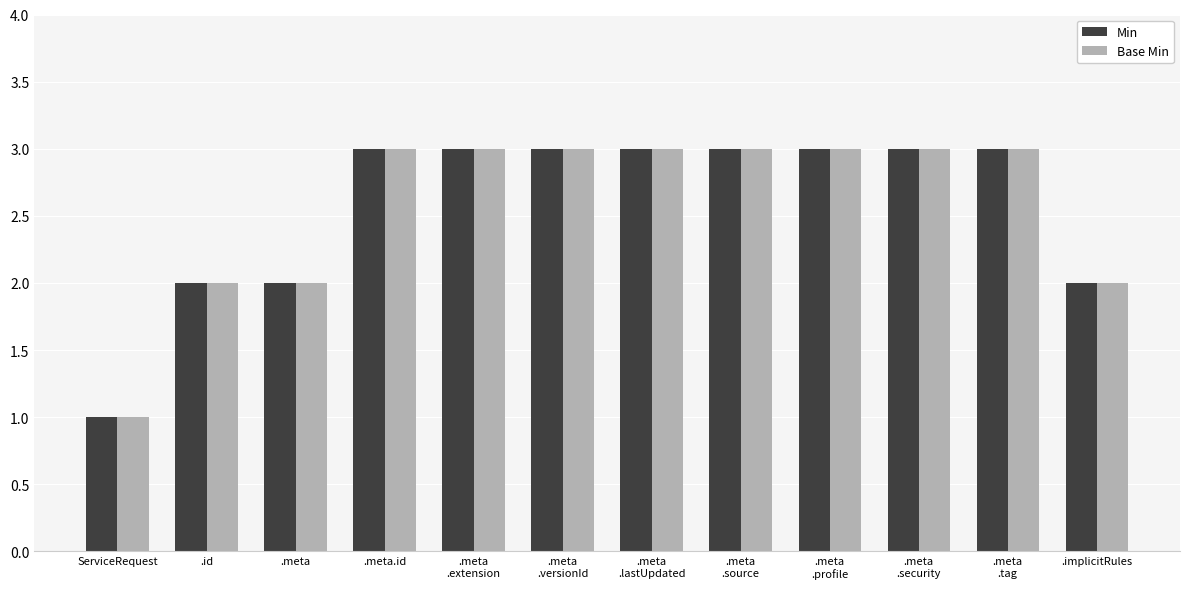

What is the approximate value of Base Min at .meta.id?

3